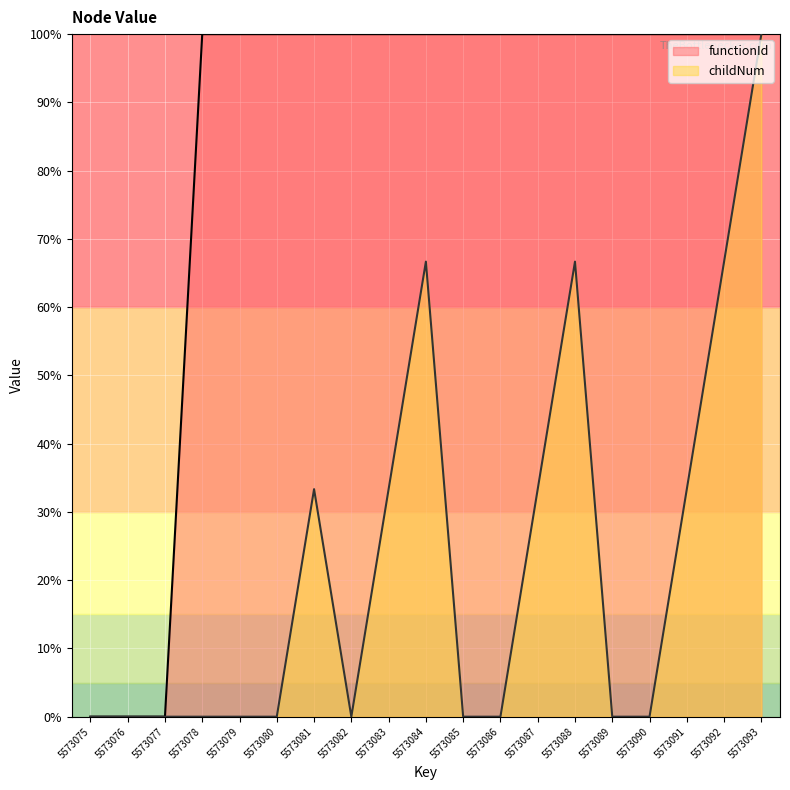

How many lines are shown in the chart?

2